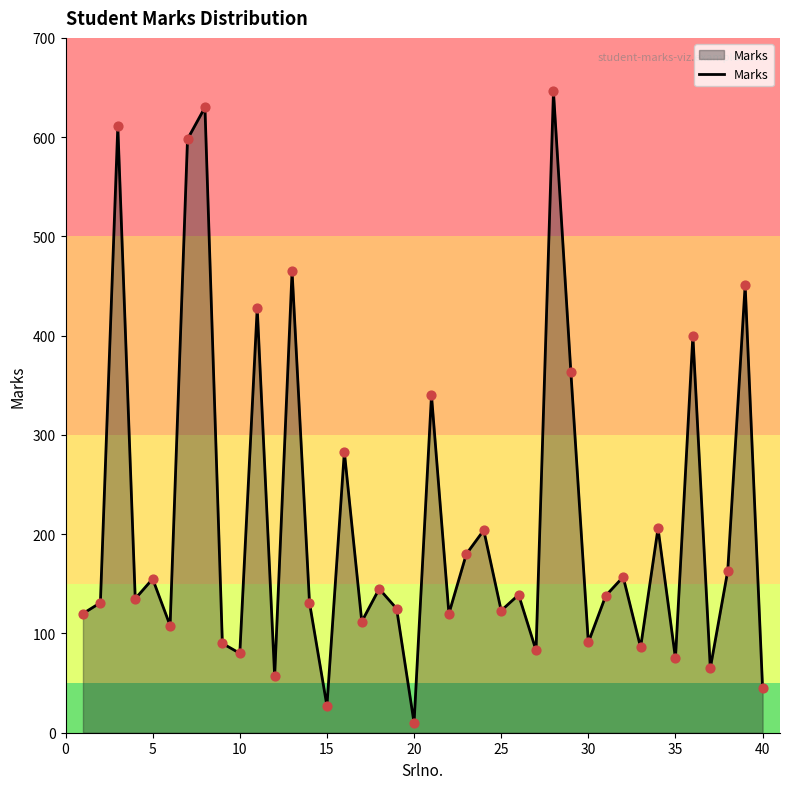

What is the maximum value shown in the chart?

646